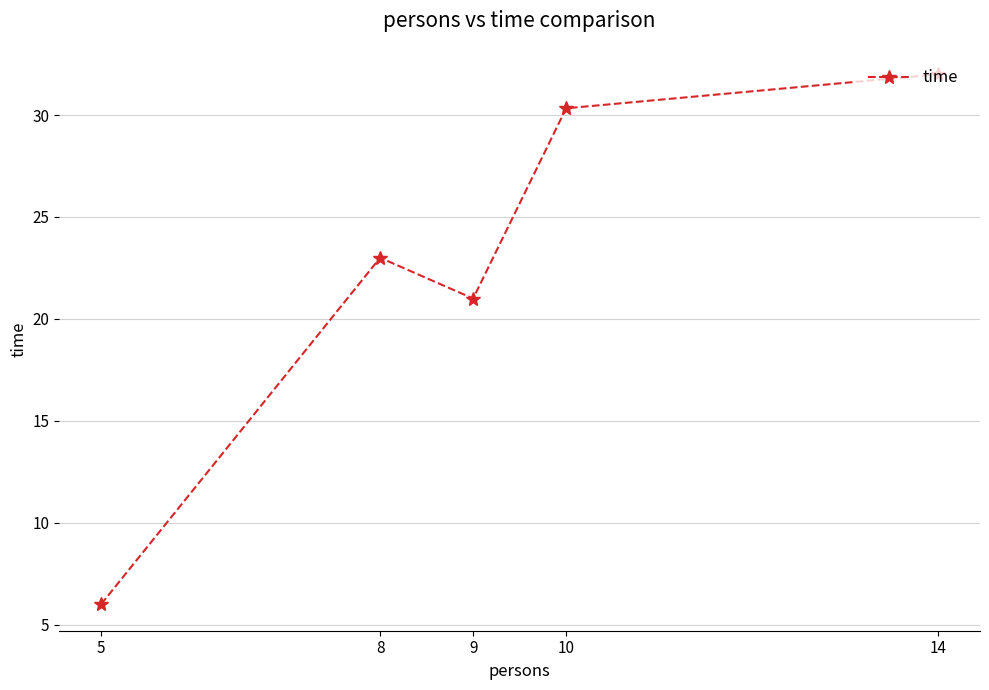

Reading left to right, what are all the values shown in this chart?

5=6.0	8=23.0	9=21.0	10=30.3	14=32.0